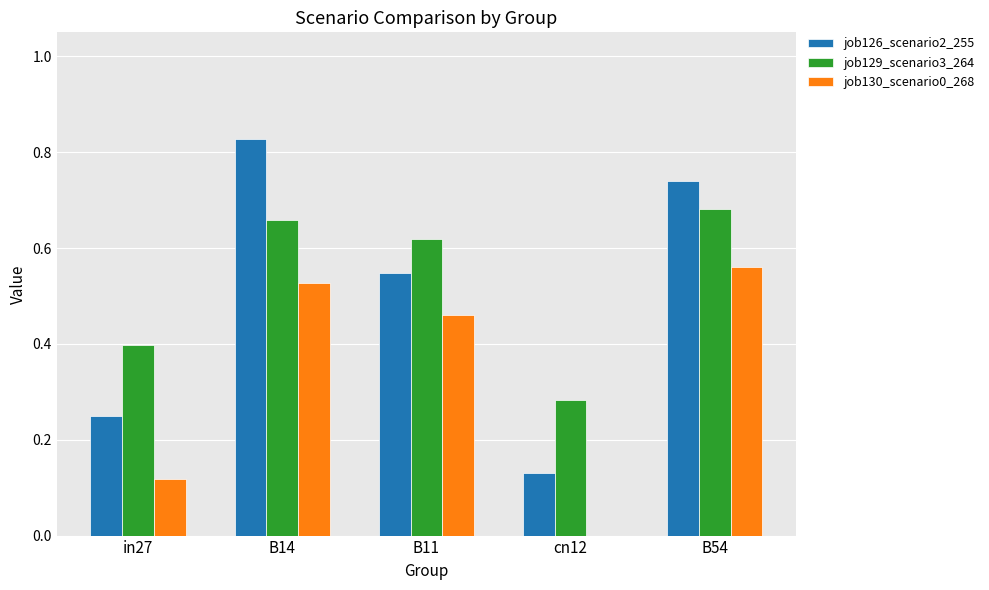

Which category has the highest value across all series?

B14